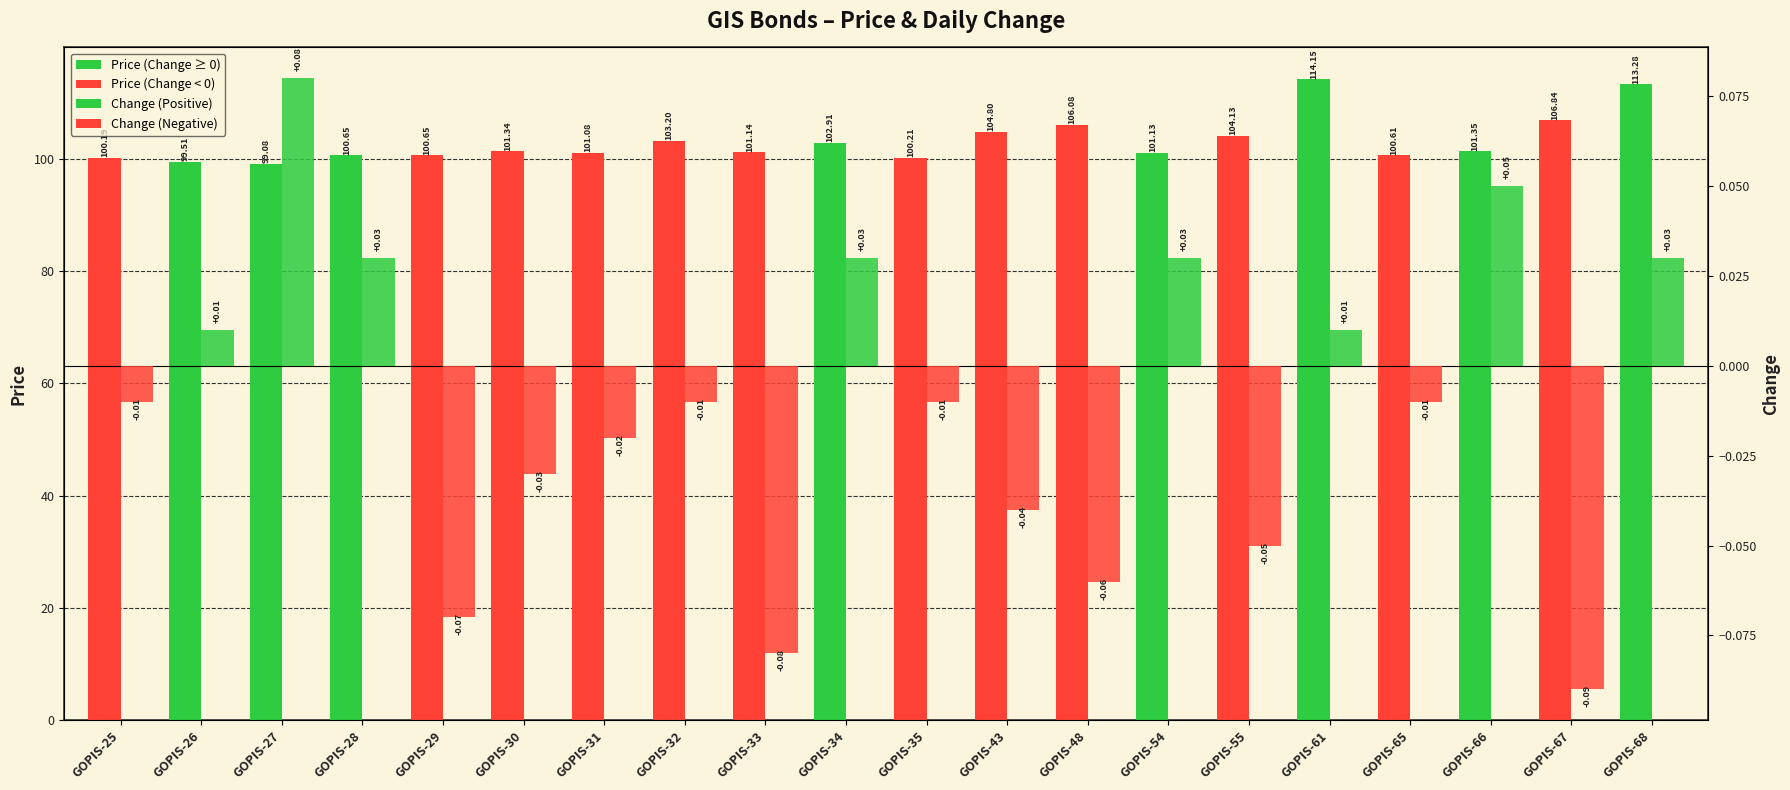

The Change series shows -0.1 at GOPIS-48. True or false?

True